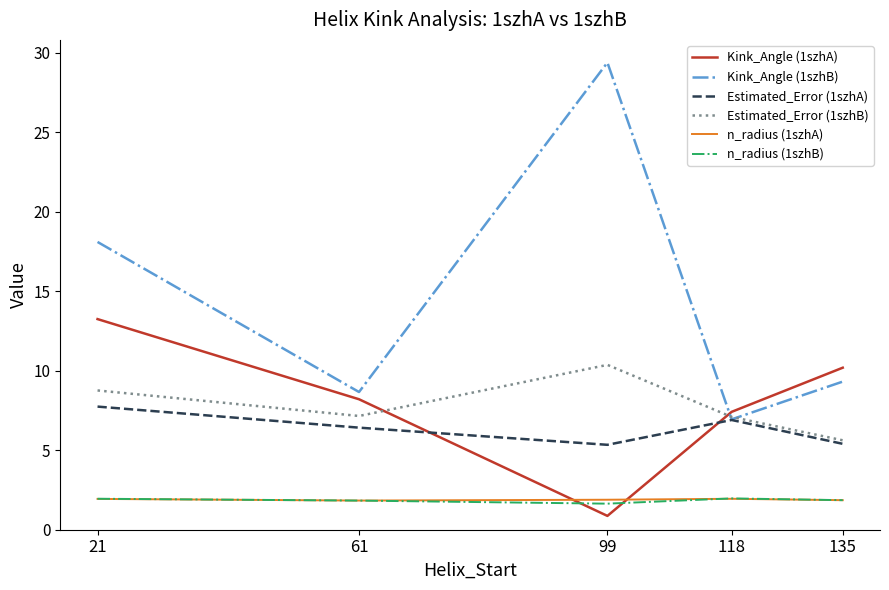

What value does the Kink_Angle (1szhB) series have at 118?

6.9